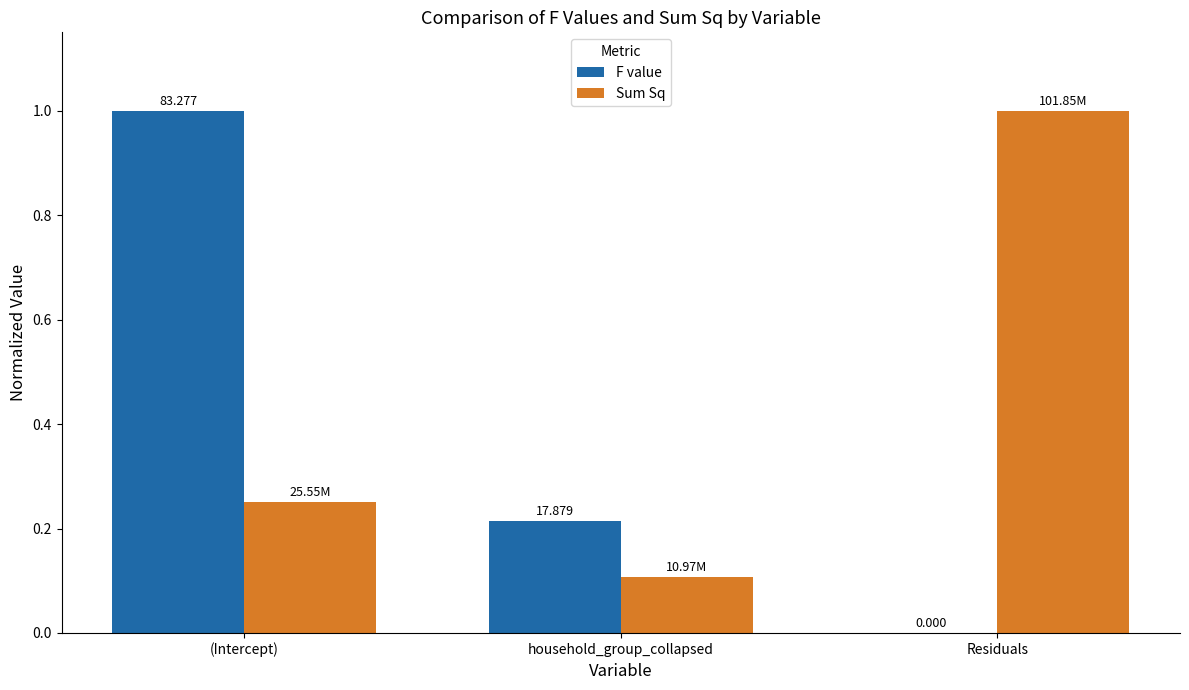

How many F value values are between 0 and 1?

3